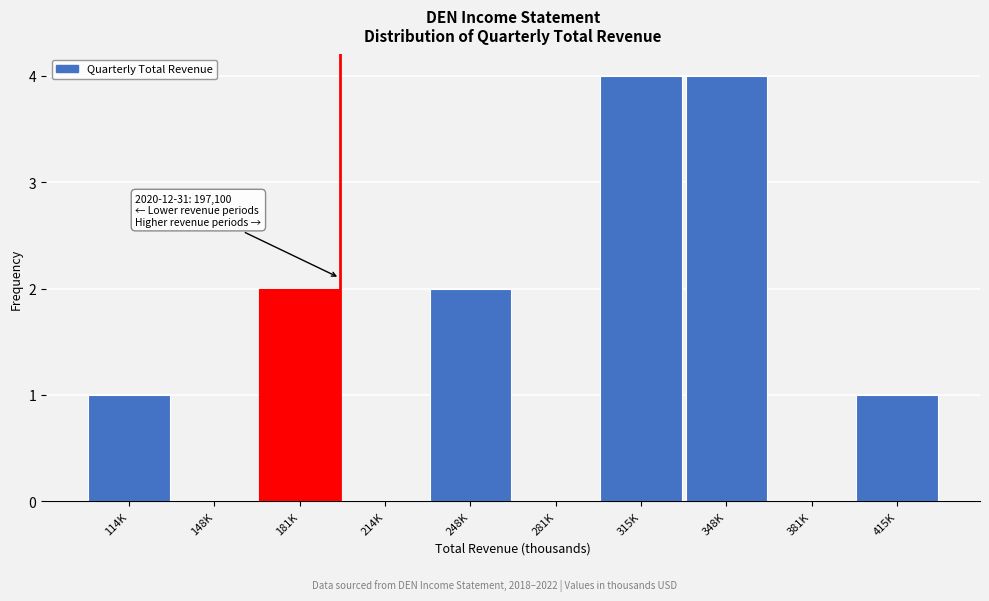

Reading right to left, transcribe all the data shown in this chart.

415K=1	381K=0	348K=4	315K=4	281K=0	248K=2	214K=0	181K=2	148K=0	114K=1